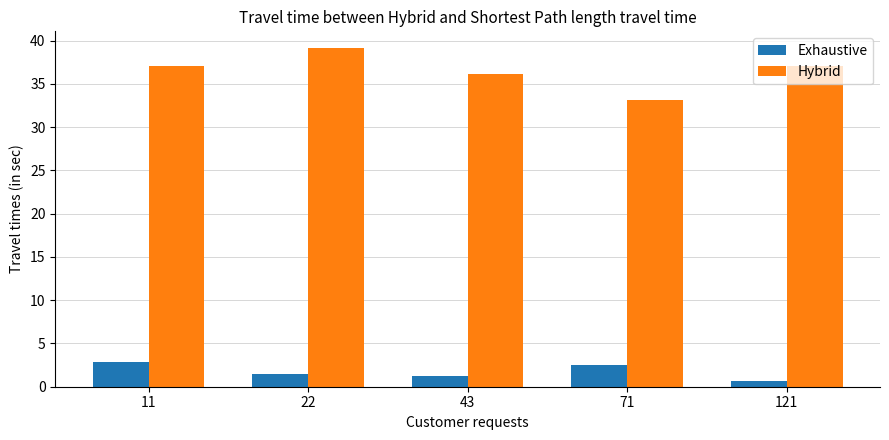

Which series has the largest total across all categories?

Hybrid